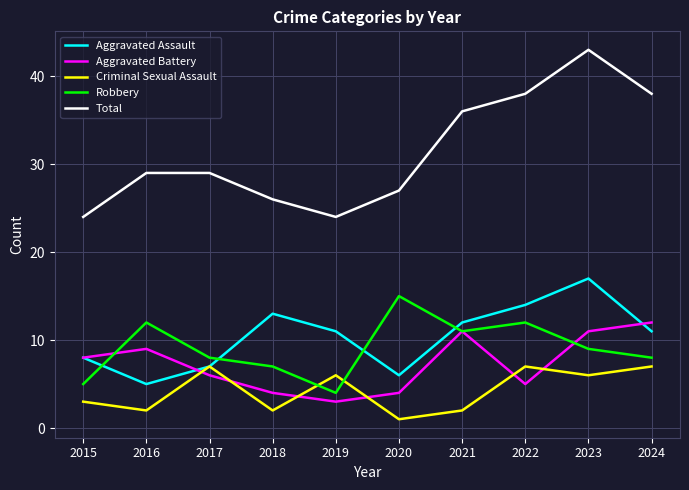

Does the chart display data point markers on the line(s)?

No